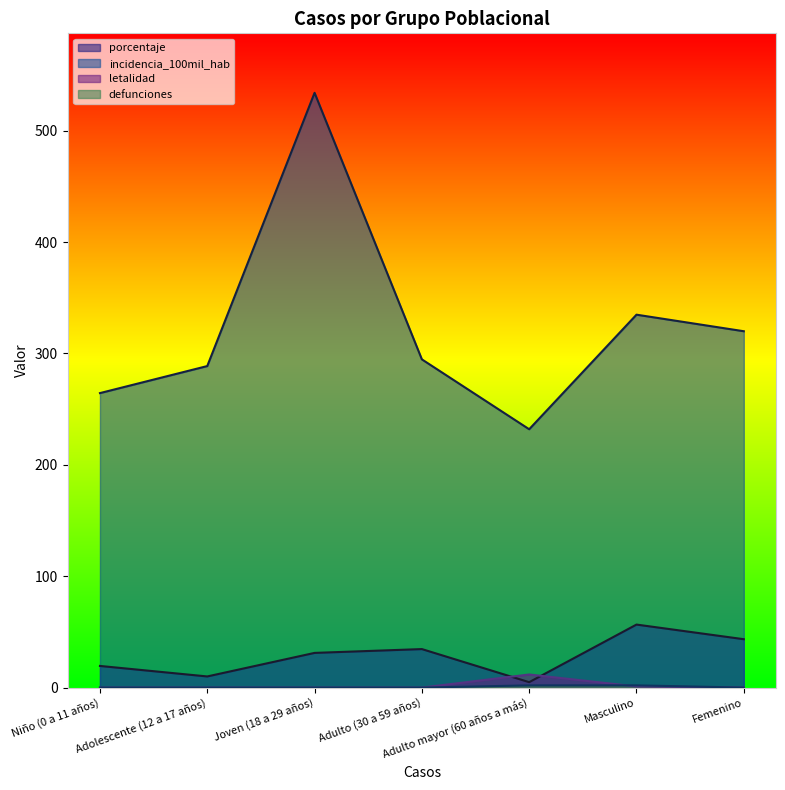

In incidencia_100mil_hab, how many points are higher than both neighbors (excluding endpoints)?

2